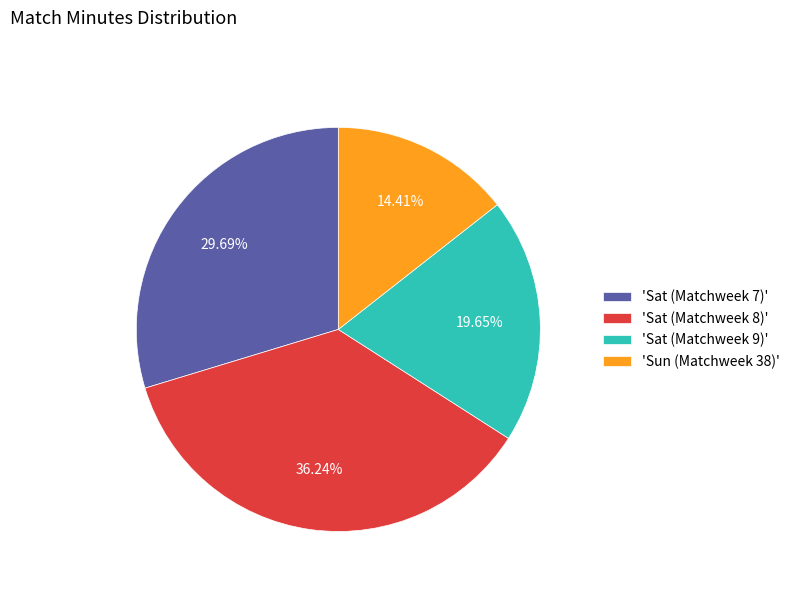

Rank the categories by value from highest to lowest.

'Sat (Matchweek 8)', 'Sat (Matchweek 7)', 'Sat (Matchweek 9)', 'Sun (Matchweek 38)'